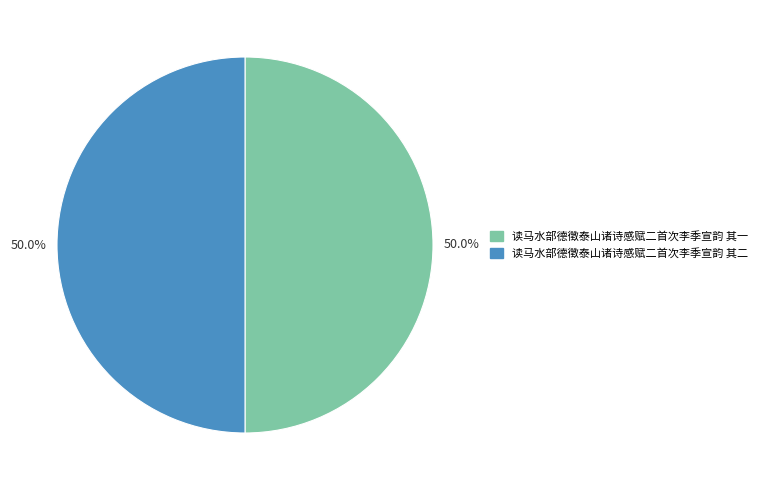

To the nearest percent, what is the average slice percentage?

50%